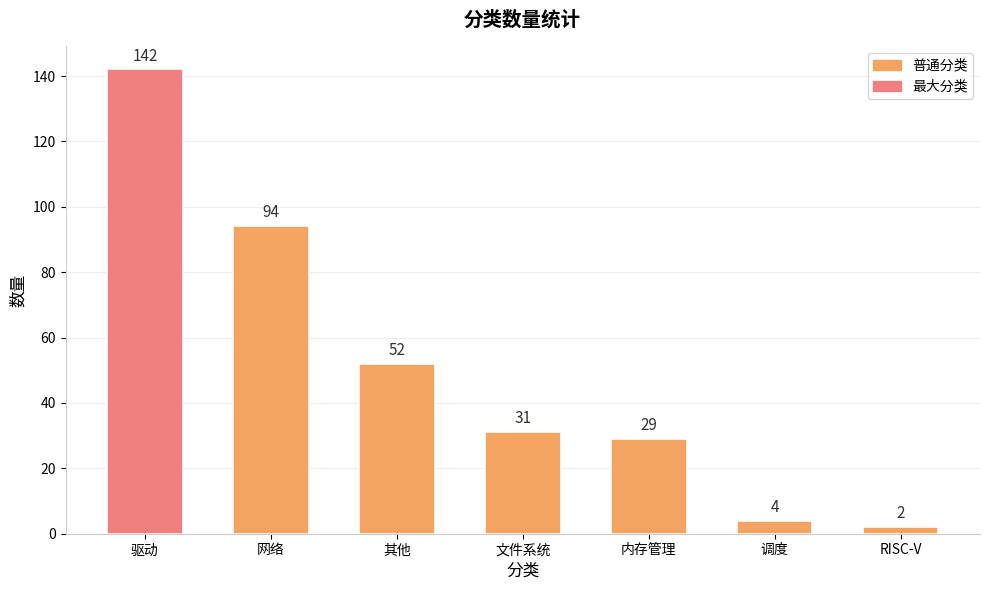

How many bars are there in total?

7